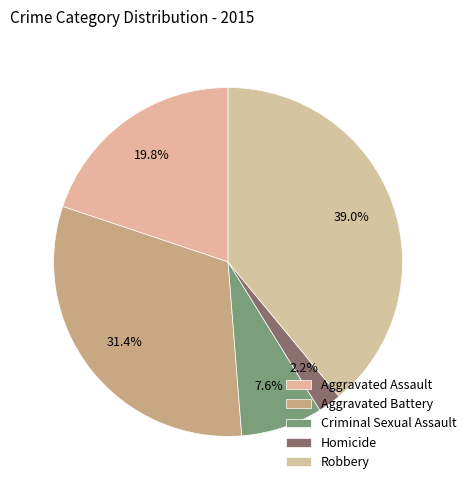

How many slices are in this pie chart?

5